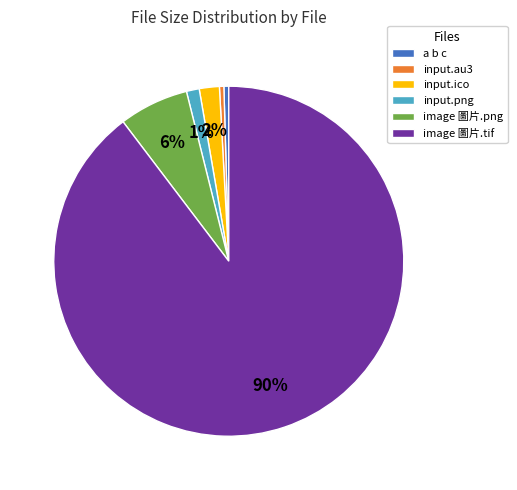

Does input.ico represent more than half of the total?

No